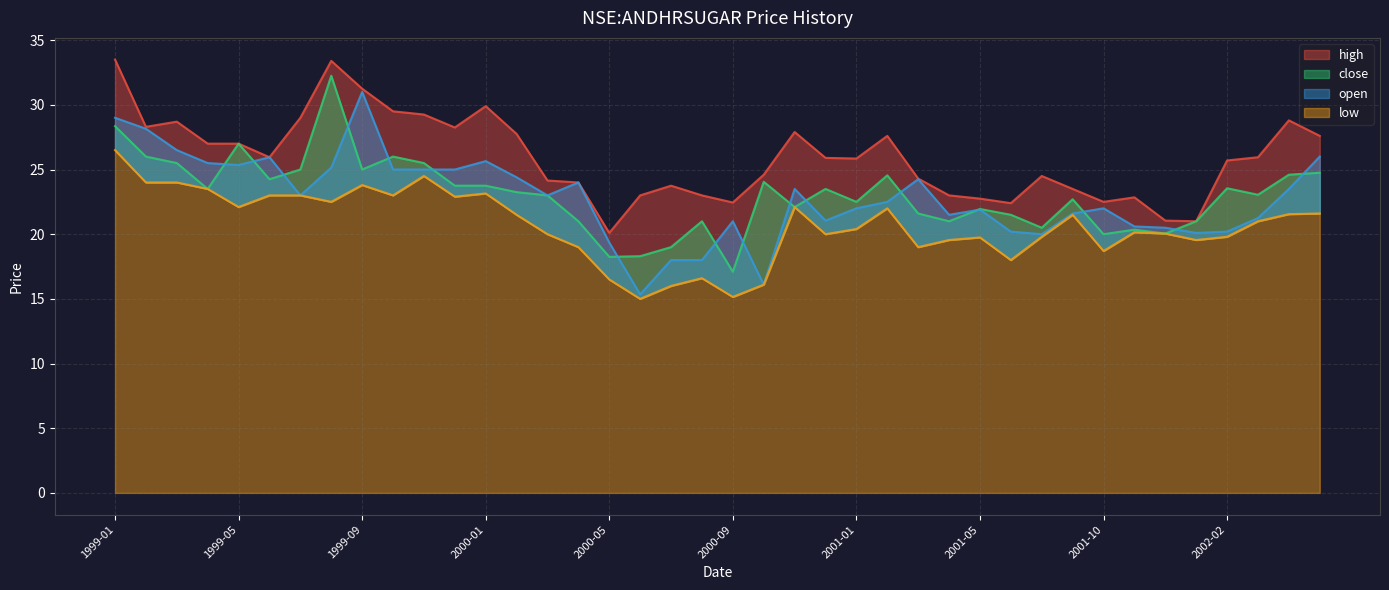

After their last crossing, which series has the higher values: open or close?

open